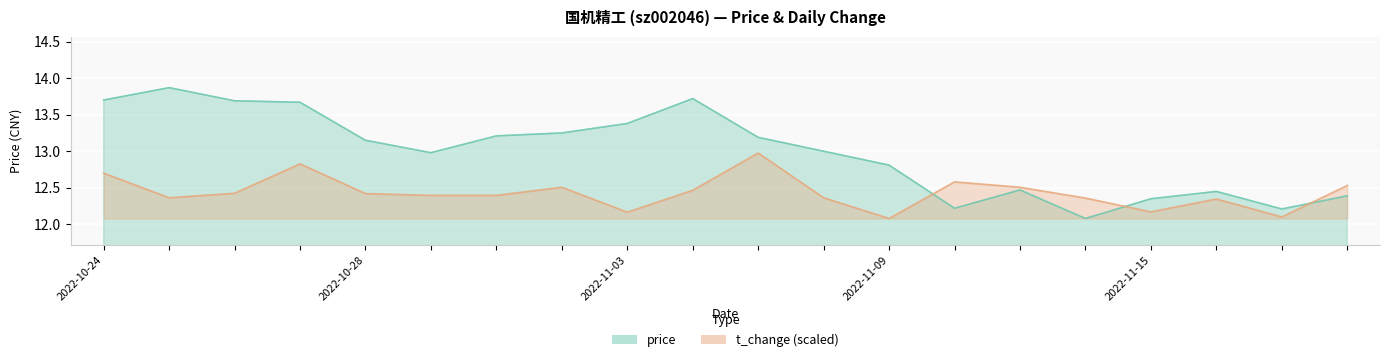

Reading right to left, extract all data points from this chart.

price: 2022-11-18=12.4	2022-11-17=12.2	2022-11-16=12.4	2022-11-15=12.3	2022-11-14=12.1	2022-11-11=12.5	2022-11-10=12.2	2022-11-09=12.8	2022-11-08=13.0	2022-11-07=13.2	2022-11-04=13.7	2022-11-03=13.4	2022-11-02=13.2	2022-11-01=13.2	2022-10-31=13.0	2022-10-28=13.2	2022-10-27=13.7	2022-10-26=13.7	2022-10-25=13.9	2022-10-24=13.7
t_change: 2022-11-18=12.5	2022-11-17=12.1	2022-11-16=12.3	2022-11-15=12.2	2022-11-14=12.4	2022-11-11=12.5	2022-11-10=12.6	2022-11-09=12.1	2022-11-08=12.4	2022-11-07=13.0	2022-11-04=12.5	2022-11-03=12.2	2022-11-02=12.5	2022-11-01=12.4	2022-10-31=12.4	2022-10-28=12.4	2022-10-27=12.8	2022-10-26=12.4	2022-10-25=12.4	2022-10-24=12.7